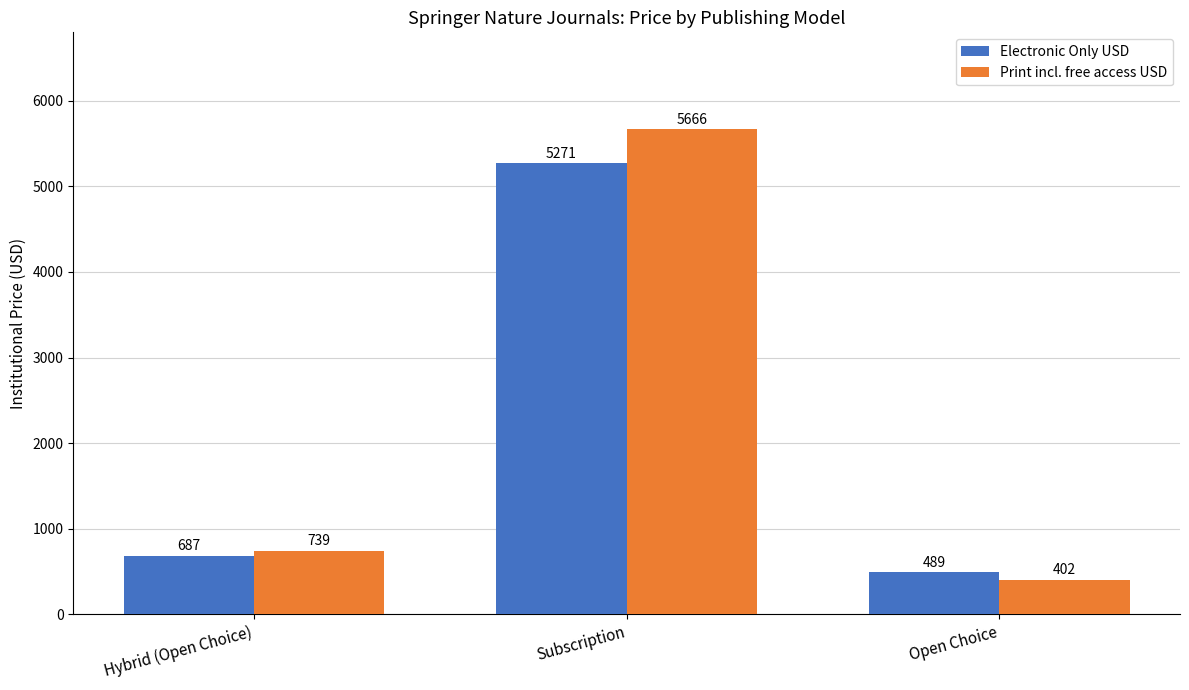

Which label corresponds to the smallest value in the chart?

Open Choice